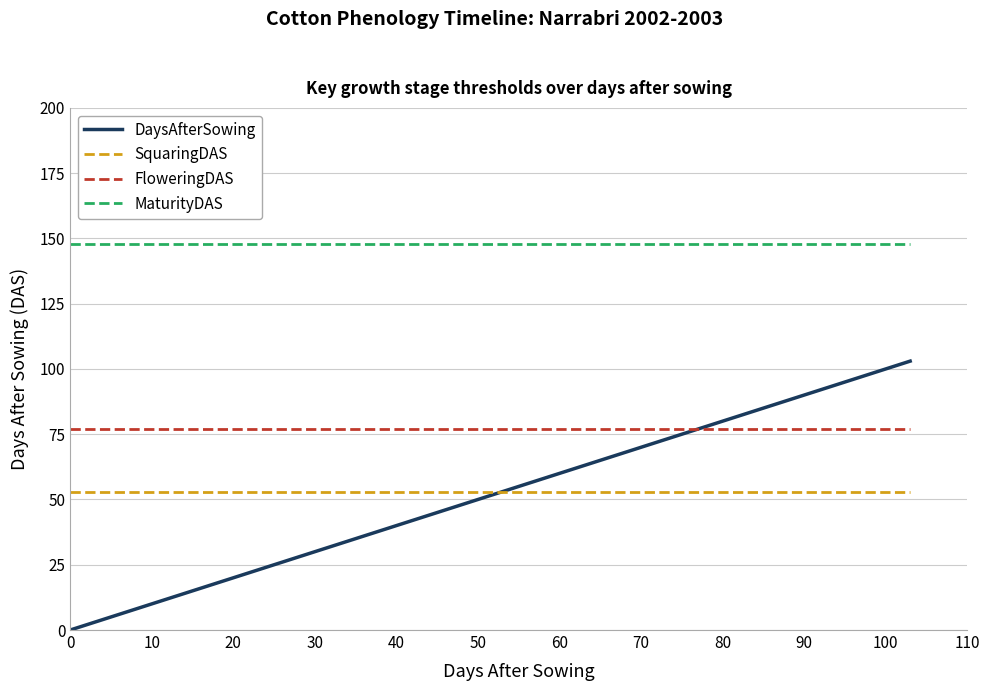

True or false: SquaringDAS and MaturityDAS cross at least once.

False